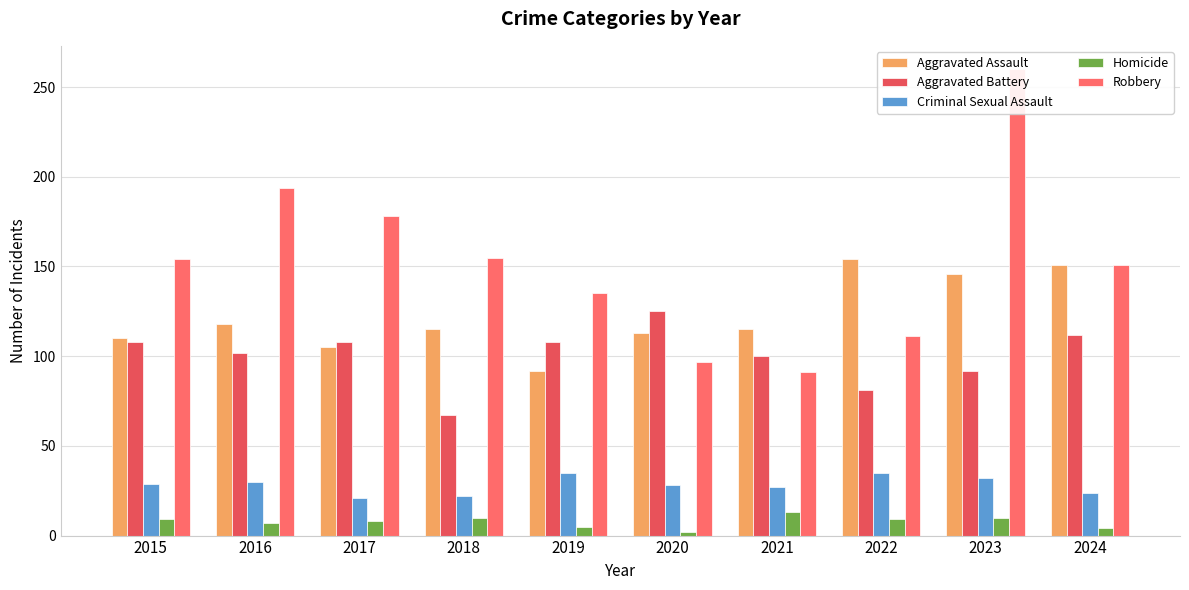

Reading left to right, list all the values displayed in this chart.

Aggravated Assault: 110	118	105	115	92	113	115	154	146	151
Aggravated Battery: 108	102	108	67	108	125	100	81	92	112
Criminal Sexual Assault: 29	30	21	22	35	28	27	35	32	24
Homicide: 9	7	8	10	5	2	13	9	10	4
Robbery: 154	194	178	155	135	97	91	111	260	151